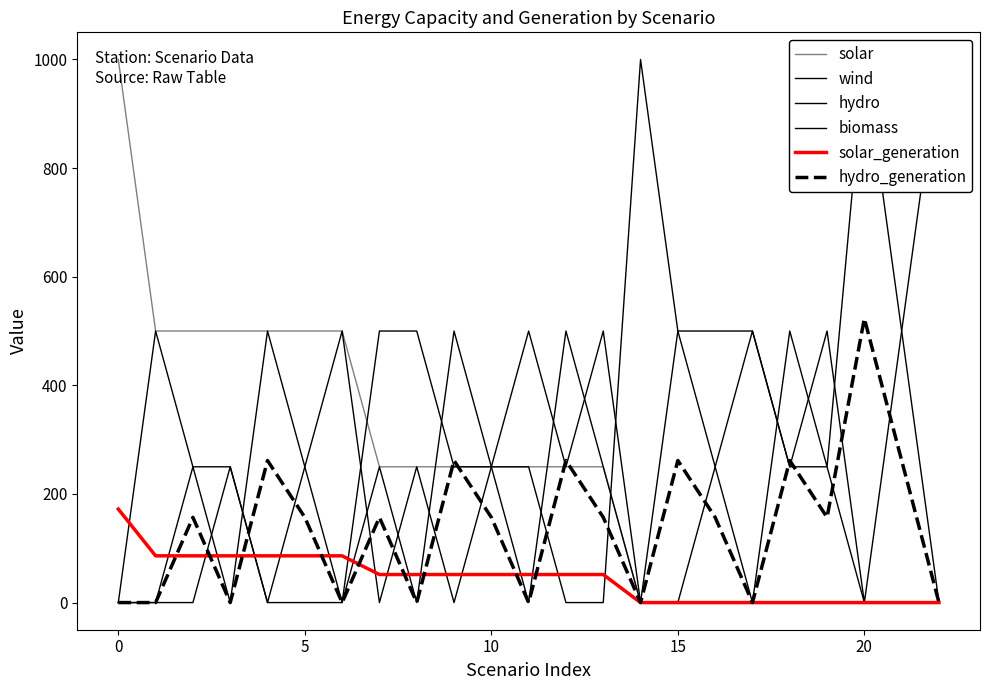

What is the approximate value of hydro at 10?

250.0